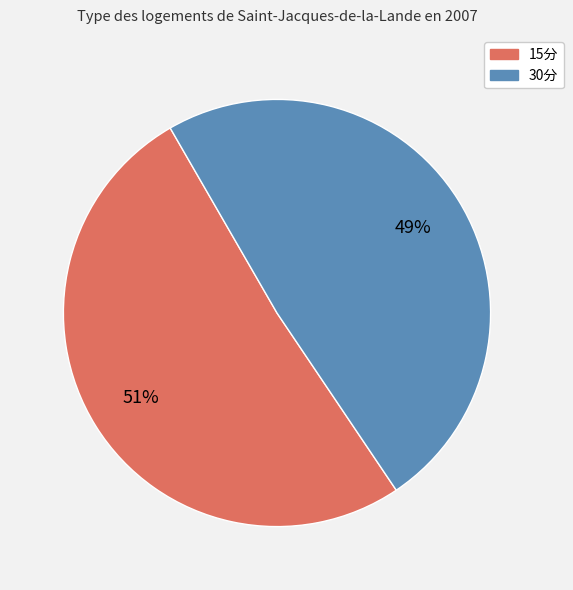

To the nearest percent, what is the difference between the largest and smallest slice percentages?

2%